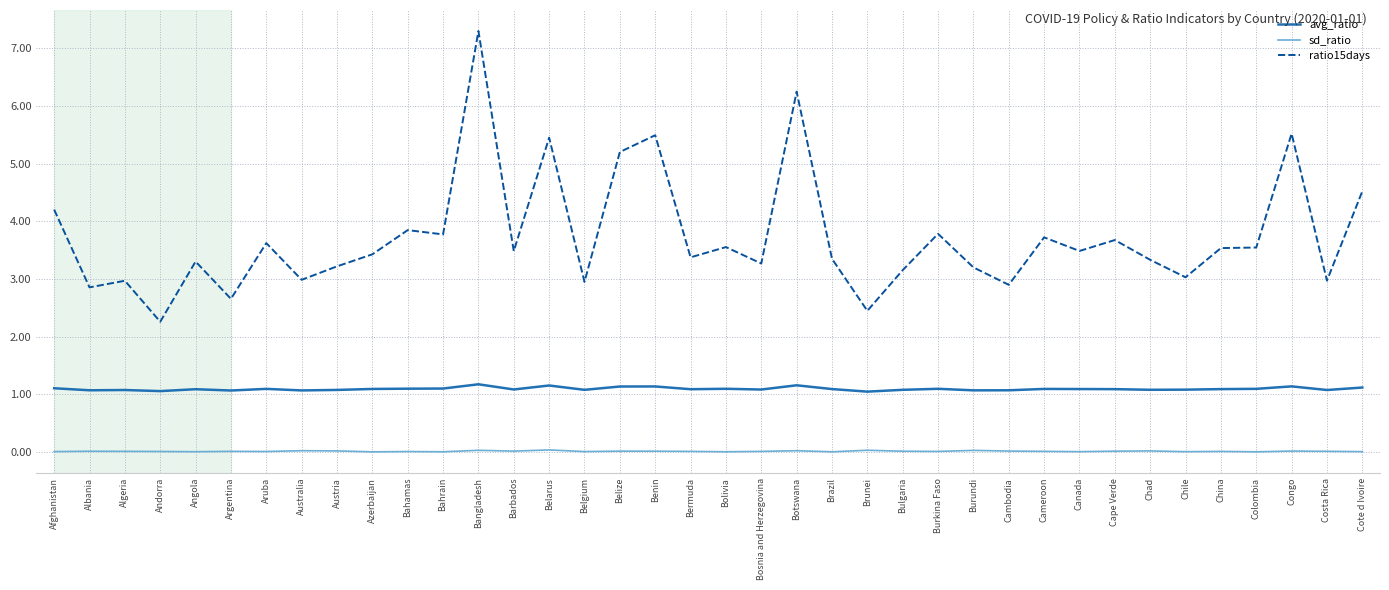

Which series has the widest spread of values?

ratio15days